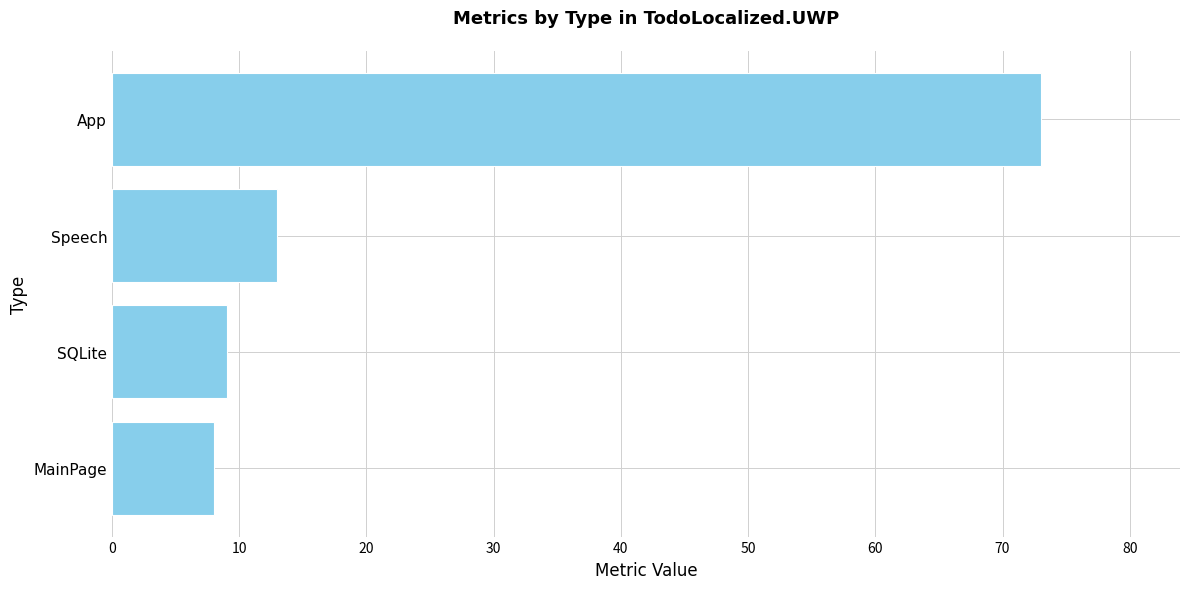

Reading top to bottom, list all the values displayed in this chart.

App=73	Speech=13	SQLite=9	MainPage=8